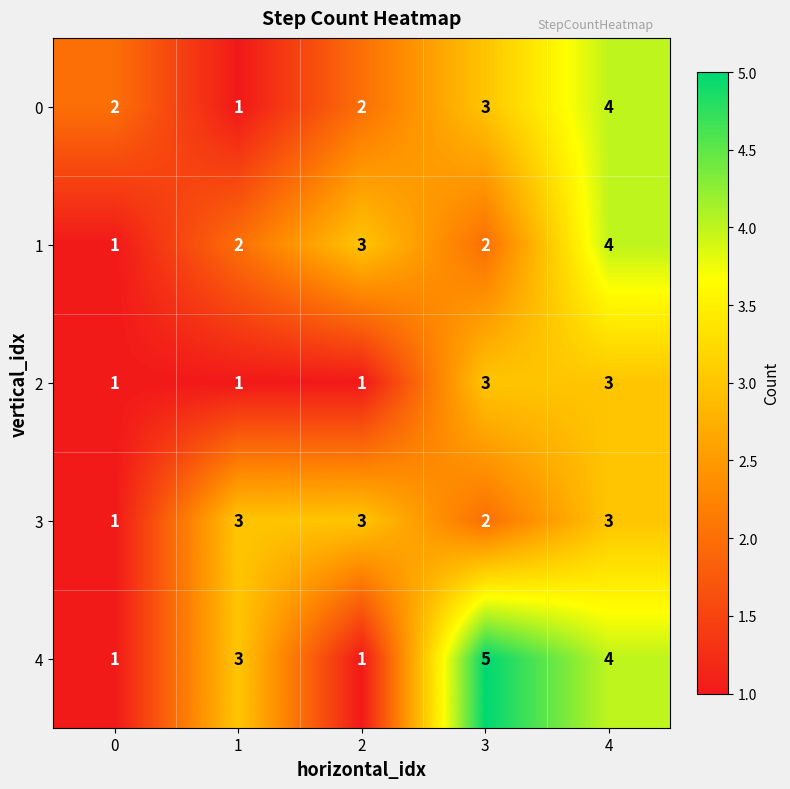

The value of 2 at 4 is 3. True or false?

True